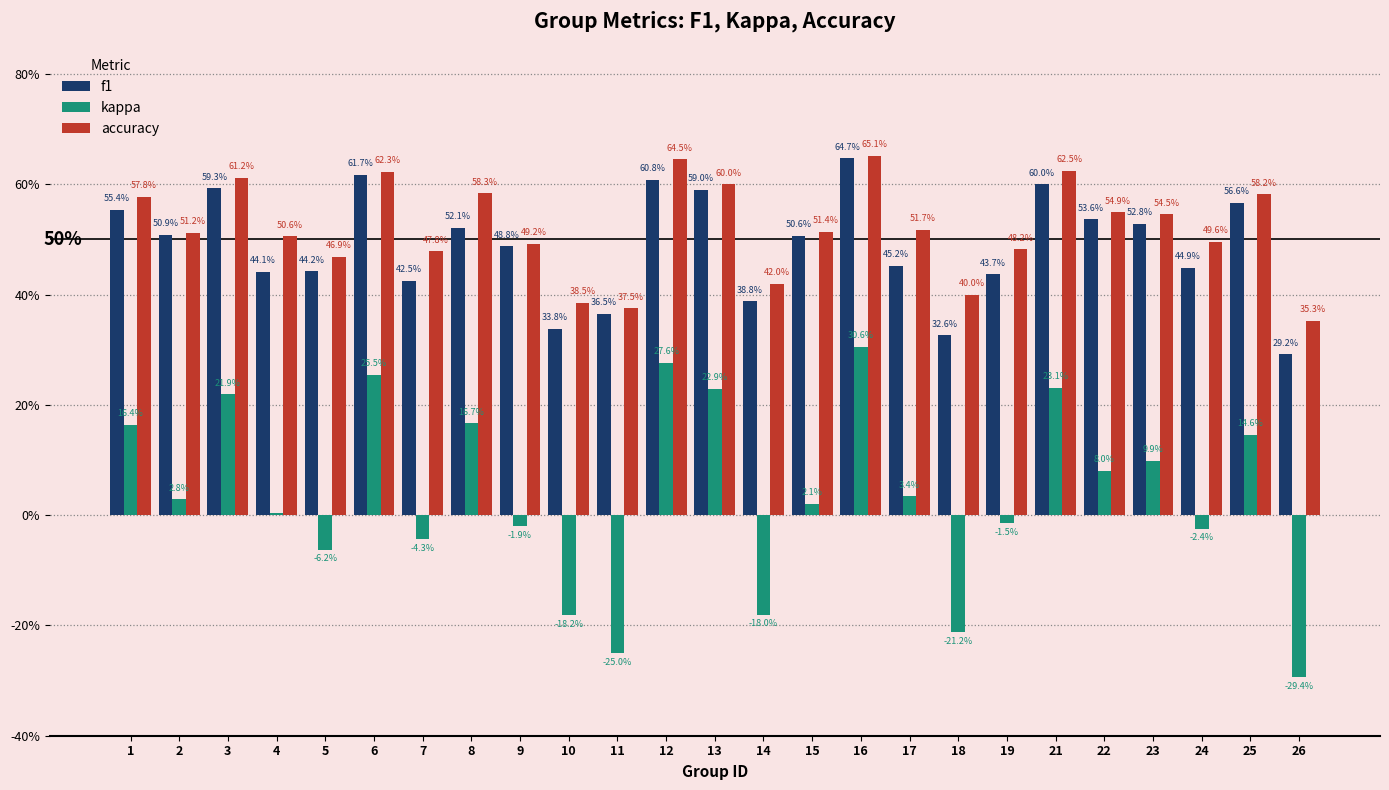

List the labels in order of accuracy value, smallest first.

26, 11, 10, 18, 14, 5, 7, 19, 9, 24, 4, 2, 15, 17, 23, 22, 1, 25, 8, 13, 3, 6, 21, 12, 16